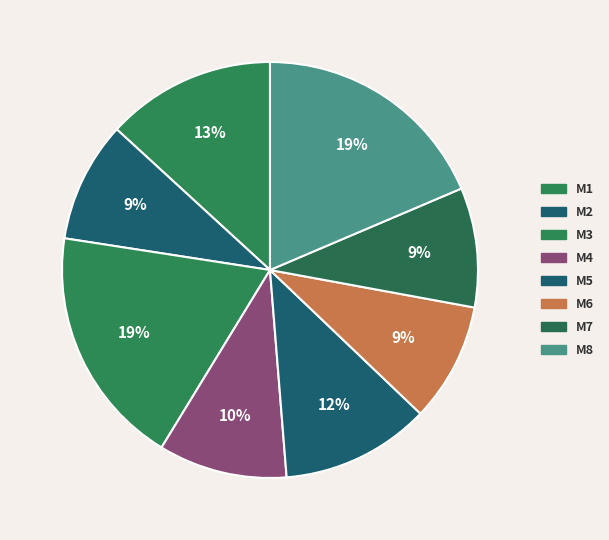

Which category has the smallest portion of the pie?

M6